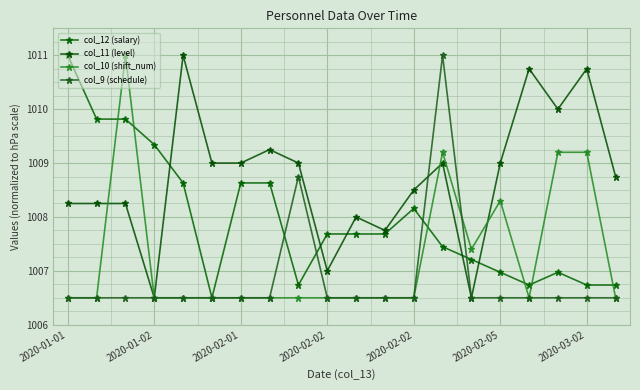

What is the value of the col_9 (schedule) point at the 6th from the left?

1006.5